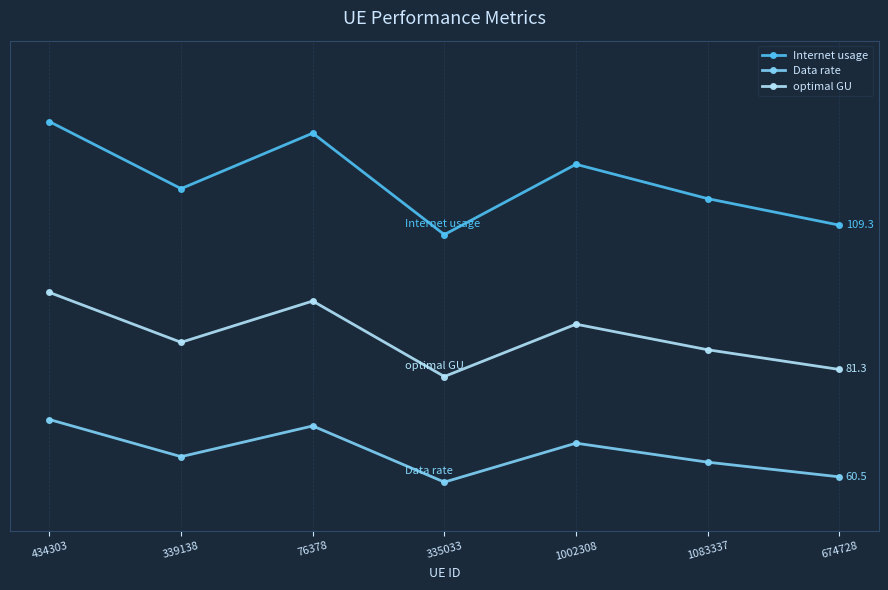

What are all the series names shown in the legend?

Internet usage, Data rate, optimal GU